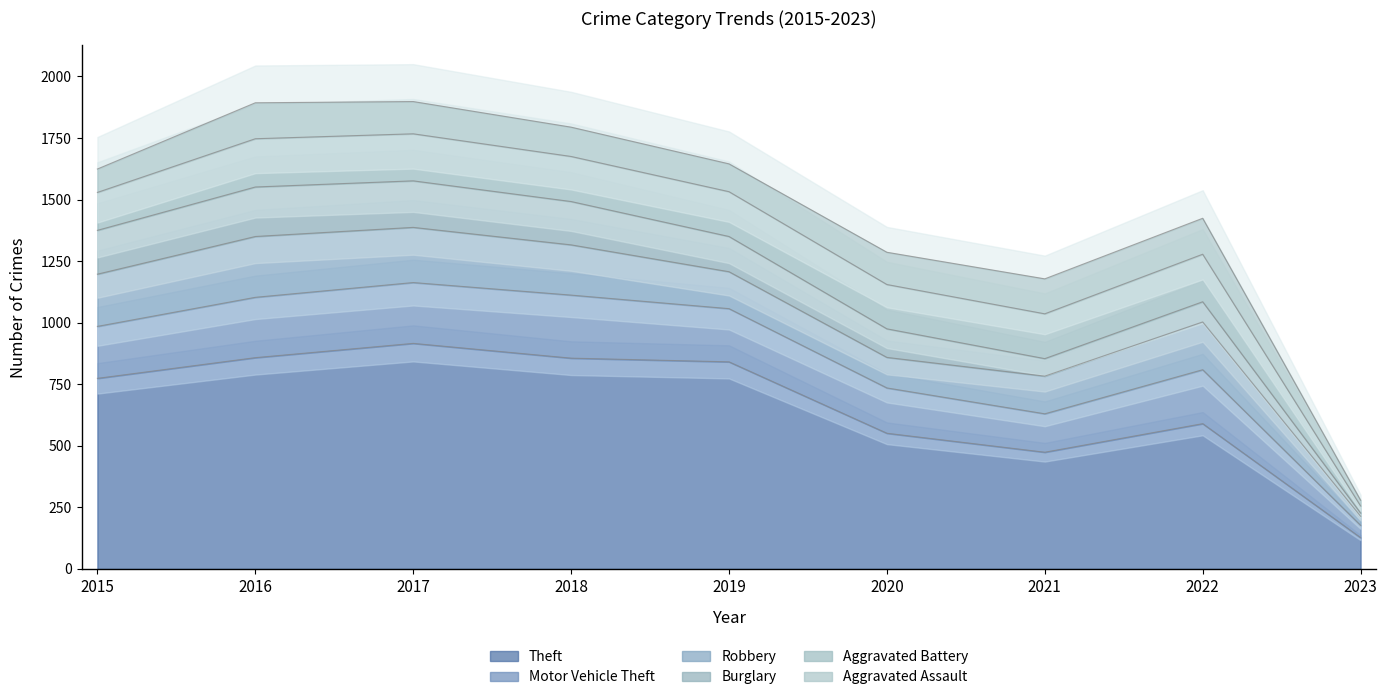

What is the spread (max minus min) of values at 2023?

114